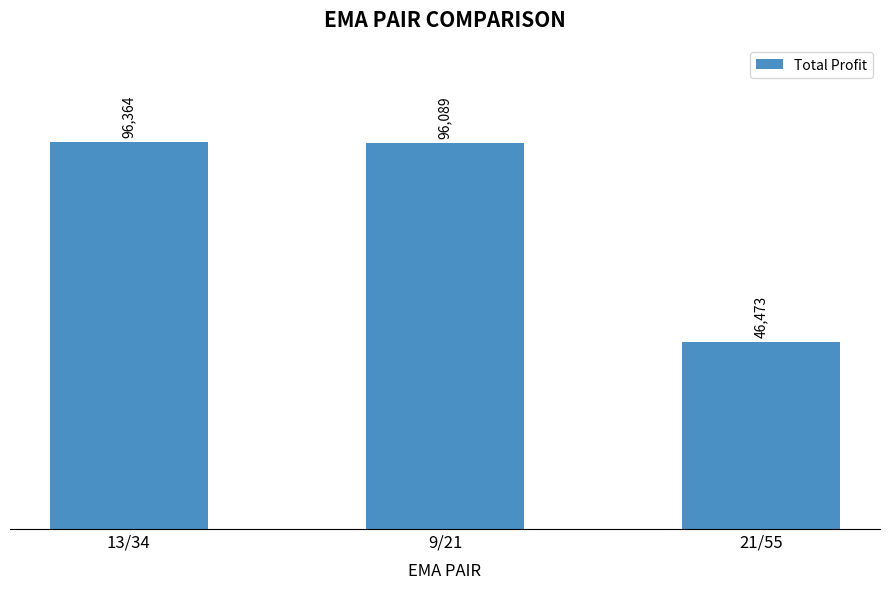

Which label corresponds to the smallest value in the chart?

21/55